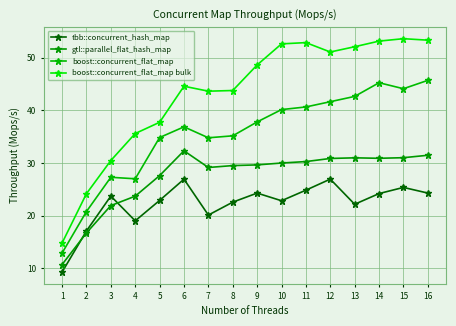

Reading left to right, extract all data points from this chart.

tbb::concurrent_hash_map: 1=9.3	2=17.1	3=23.7	4=19.0	5=22.9	6=26.9	7=20.1	8=22.6	9=24.3	10=22.8	11=24.8	12=26.9	13=22.2	14=24.2	15=25.4	16=24.3
gtl::parallel_flat_hash_map: 1=10.7	2=16.7	3=21.9	4=23.7	5=27.6	6=32.3	7=29.1	8=29.5	9=29.6	10=30.0	11=30.3	12=30.9	13=31.0	14=30.9	15=31.0	16=31.5
boost::concurrent_flat_map: 1=12.9	2=20.8	3=27.3	4=27.0	5=34.8	6=36.8	7=34.8	8=35.1	9=37.8	10=40.1	11=40.6	12=41.6	13=42.6	14=45.2	15=44.1	16=45.7
boost::concurrent_flat_map bulk: 1=14.8	2=24.2	3=30.5	4=35.6	5=37.7	6=44.6	7=43.6	8=43.7	9=48.6	10=52.6	11=52.8	12=51.0	13=52.0	14=53.1	15=53.6	16=53.3